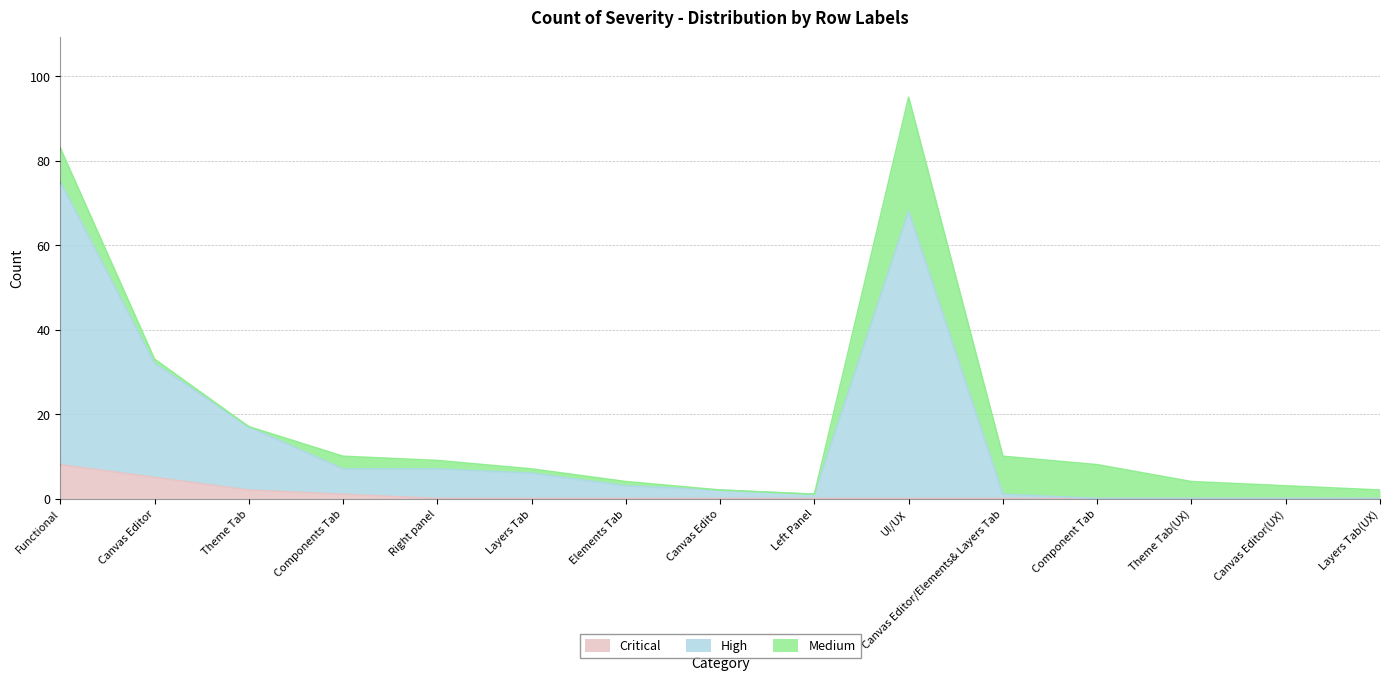

What is the sum of all High values?

219